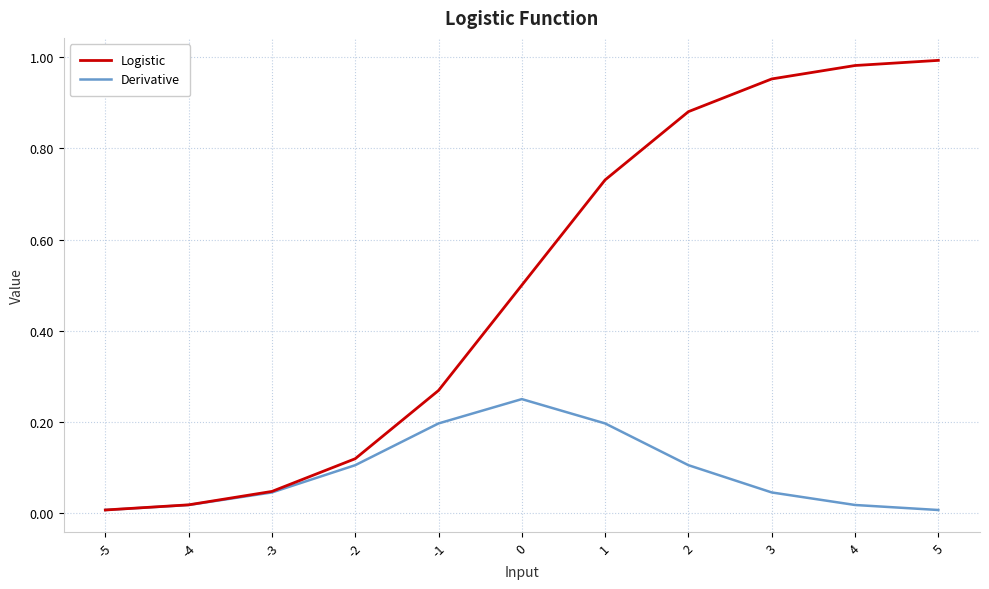

The value of Logistic at 2 is 0.3. True or false?

False